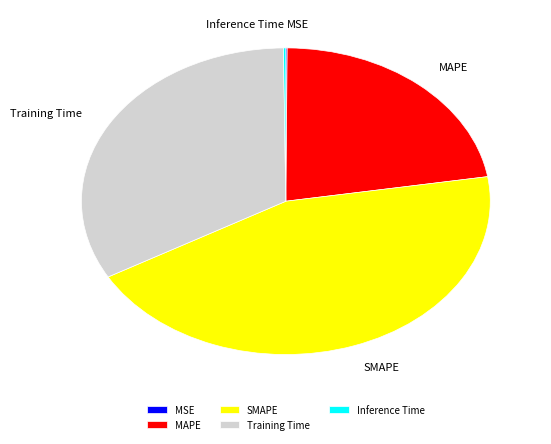

Which category has the biggest portion of the pie?

SMAPE